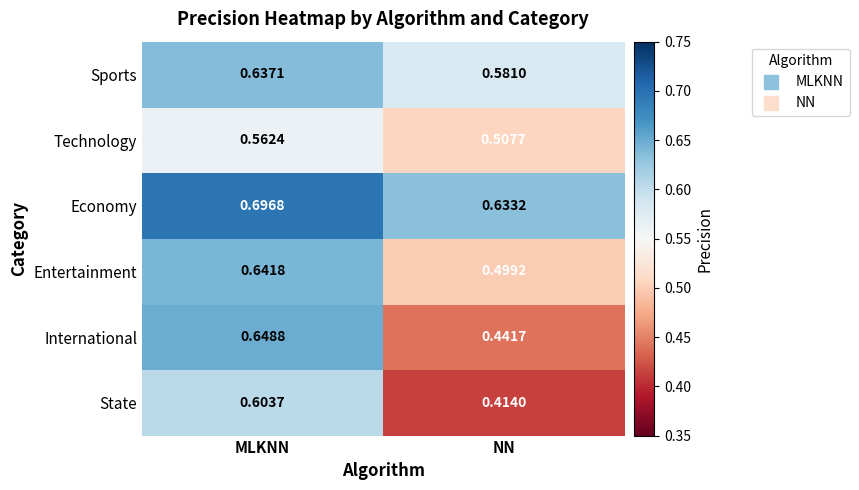

At NN, list the series in order from smallest to largest.

State, International, Entertainment, Technology, Sports, Economy